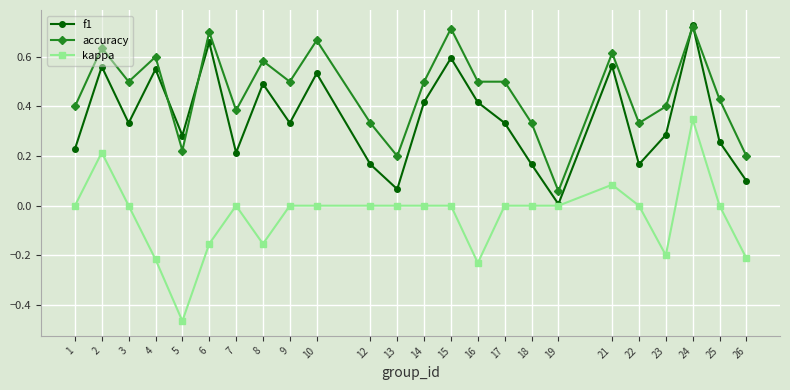

At which label is f1 closest to 0?

19